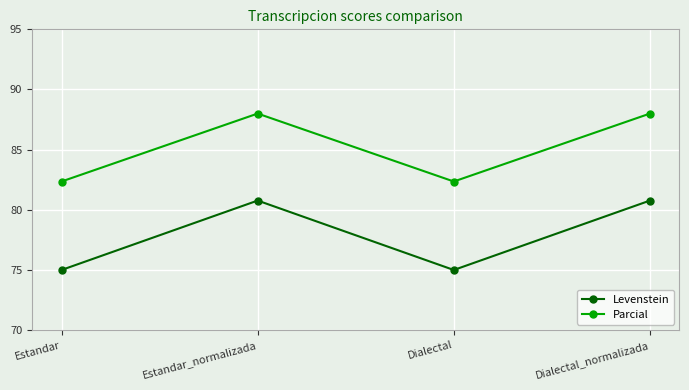

True or false: Levenstein has a value of 75.0 at Dialectal.

True